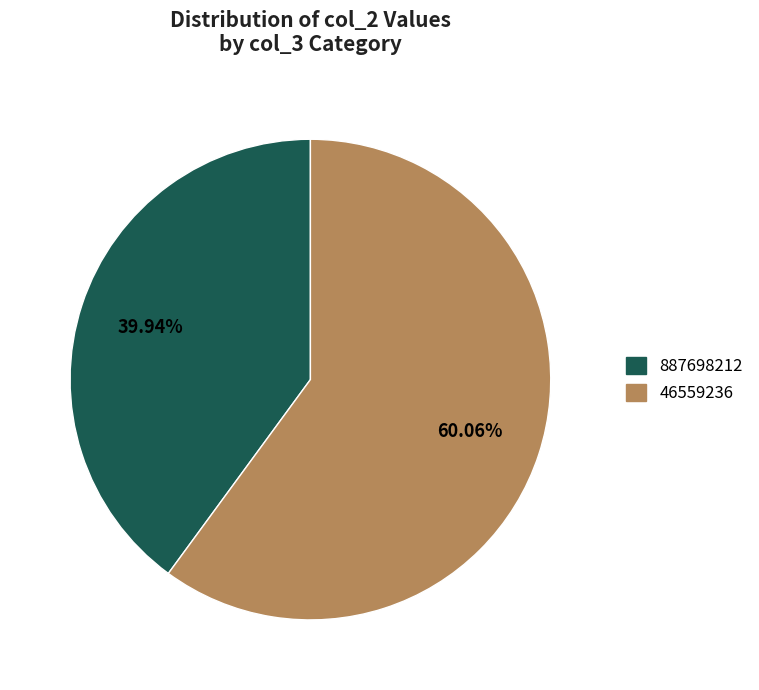

To the nearest percent, what is the combined percentage of 46559236 and 887698212?

100%